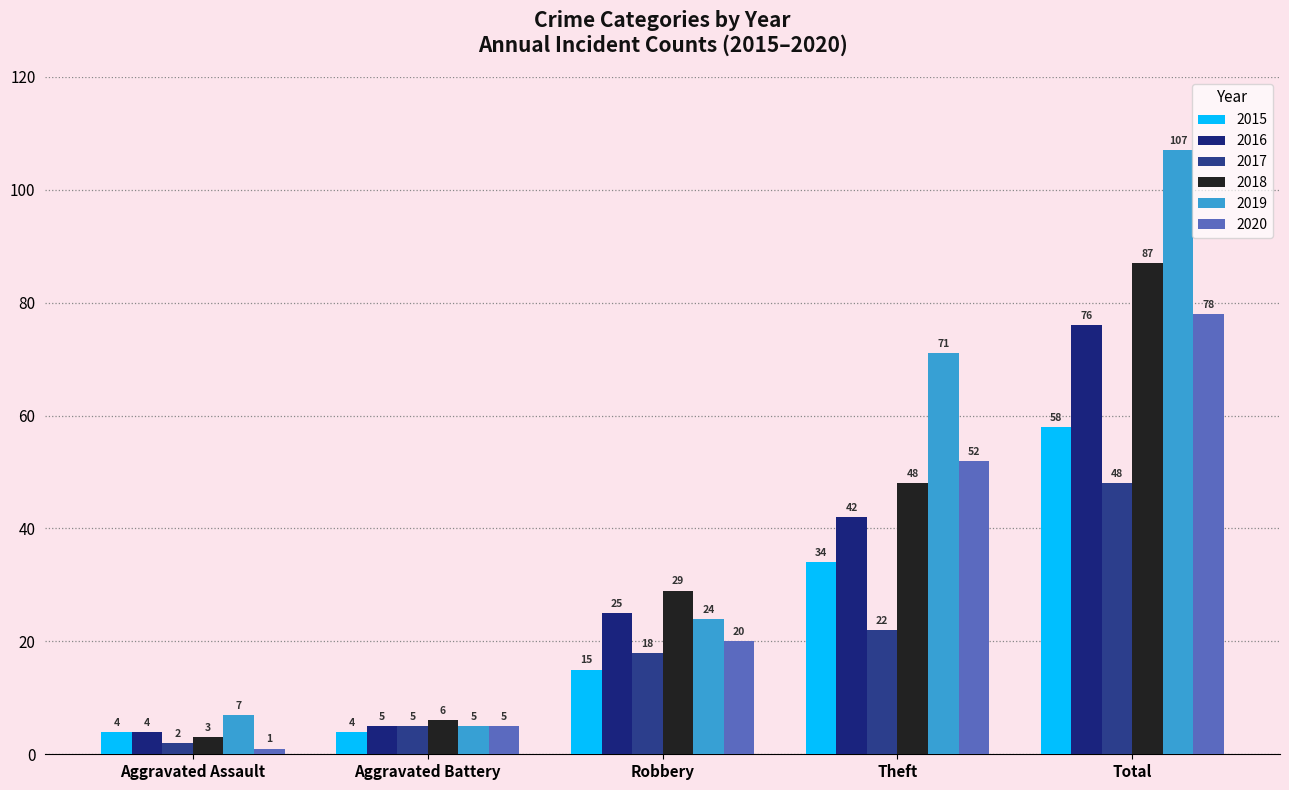

Reading left to right, transcribe all the data shown in this chart.

2015: Aggravated Assault=4	Aggravated Battery=4	Robbery=15	Theft=34	Total=58
2016: Aggravated Assault=4	Aggravated Battery=5	Robbery=25	Theft=42	Total=76
2017: Aggravated Assault=2	Aggravated Battery=5	Robbery=18	Theft=22	Total=48
2018: Aggravated Assault=3	Aggravated Battery=6	Robbery=29	Theft=48	Total=87
2019: Aggravated Assault=7	Aggravated Battery=5	Robbery=24	Theft=71	Total=107
2020: Aggravated Assault=1	Aggravated Battery=5	Robbery=20	Theft=52	Total=78